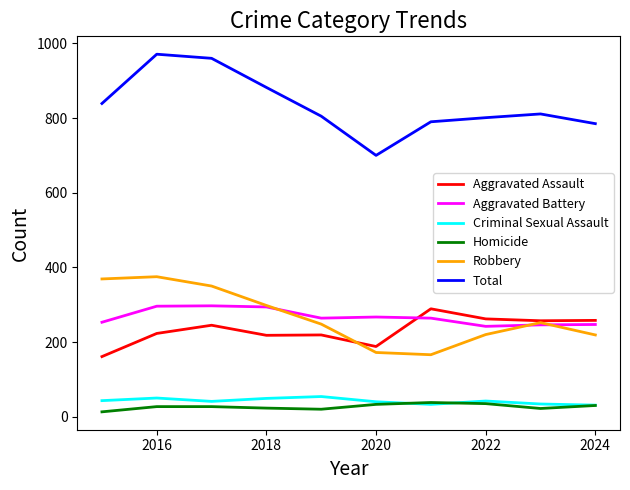

True or false: Aggravated Assault and Homicide cross at least once.

False